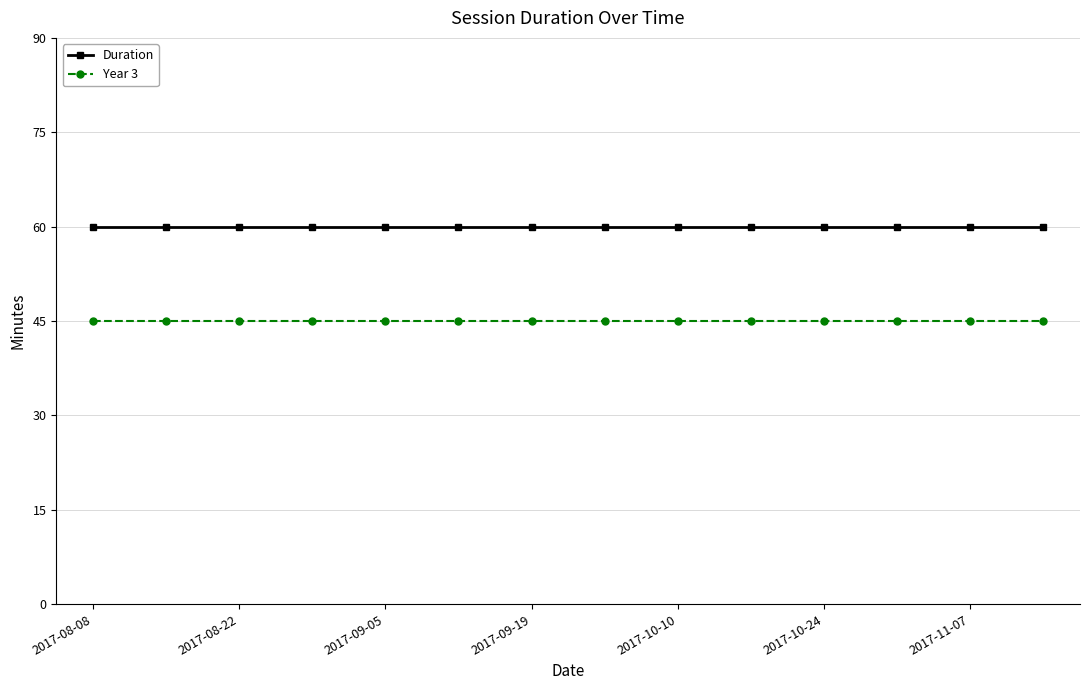

Rank the series by their maximum value, from highest to lowest.

Duration, Year 3